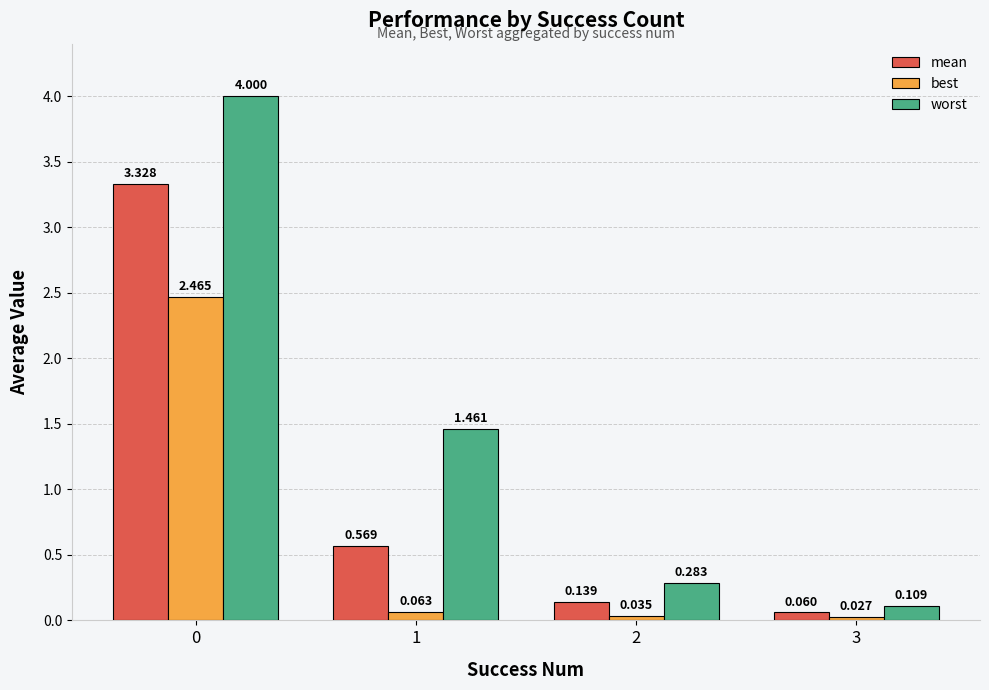

Where is mean nearest to the value 1?

1